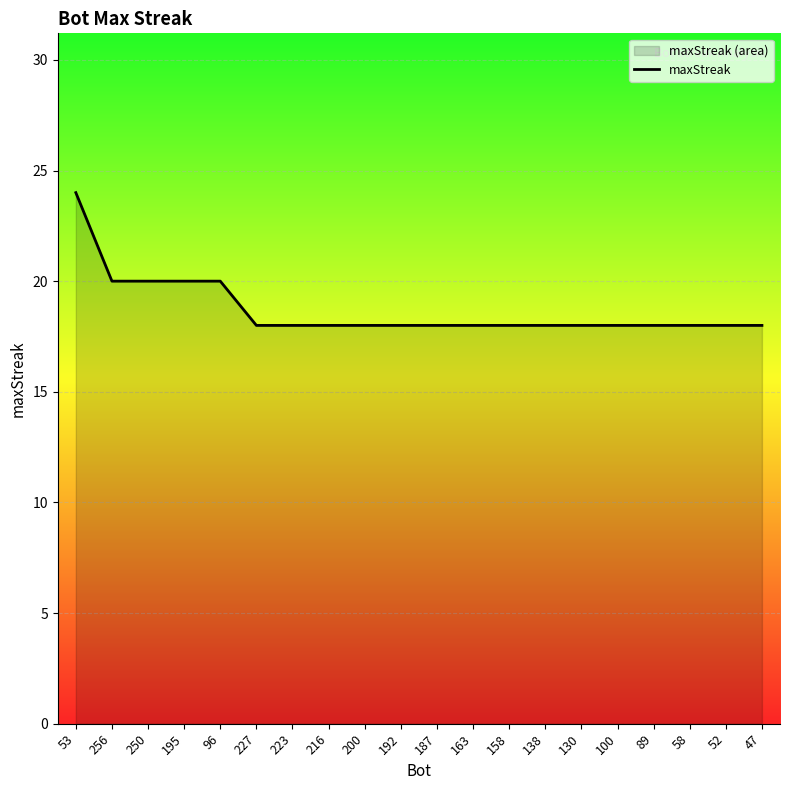

Approximately how many times larger is the value at 195 compared to 130?

1.1